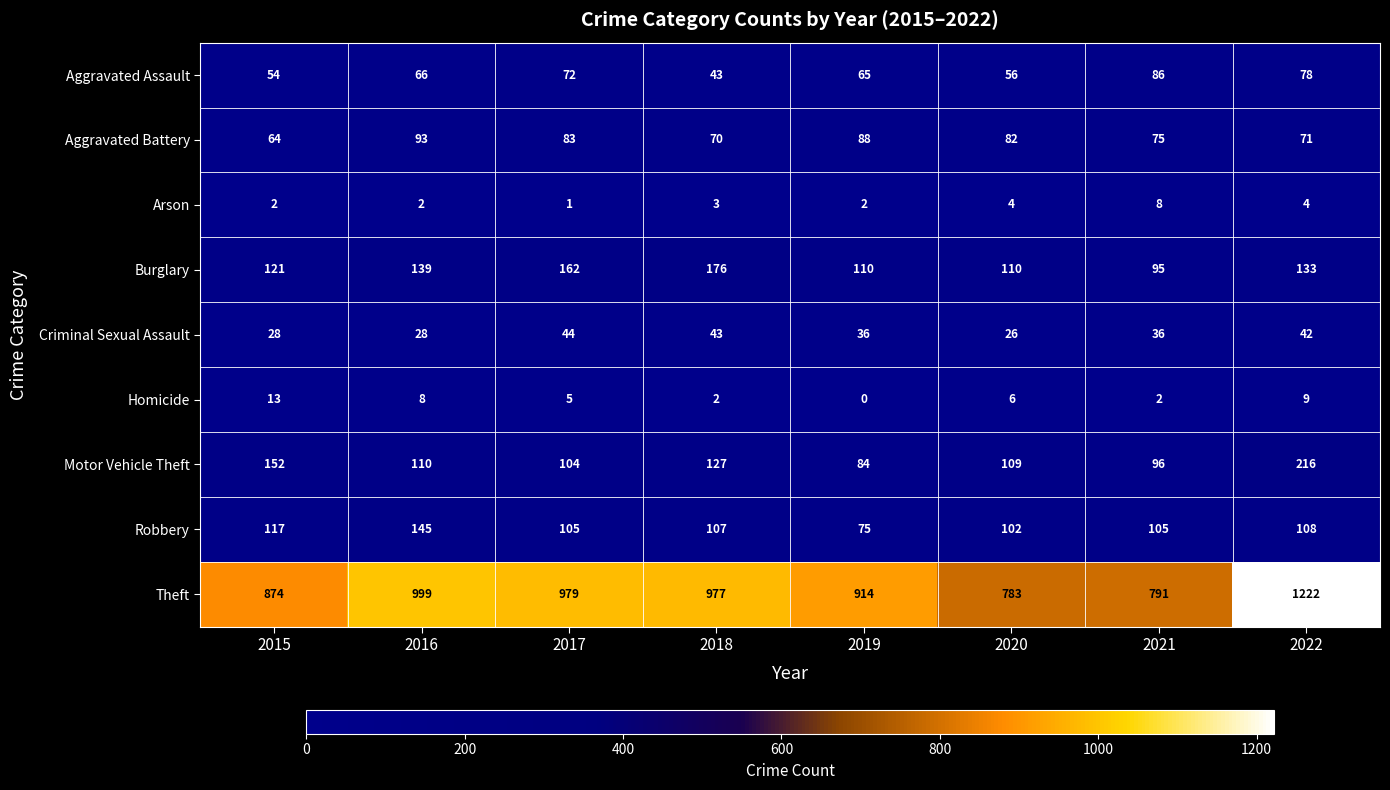

Read the Aggravated Battery value at 2020, to the nearest 10.

80